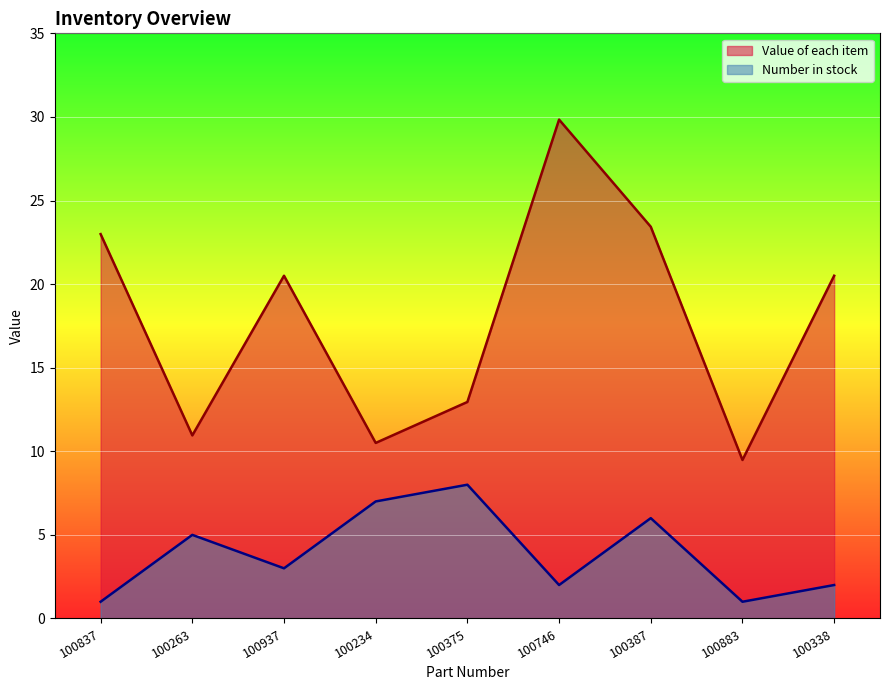

Where is the first local minimum for Number in stock?

100937